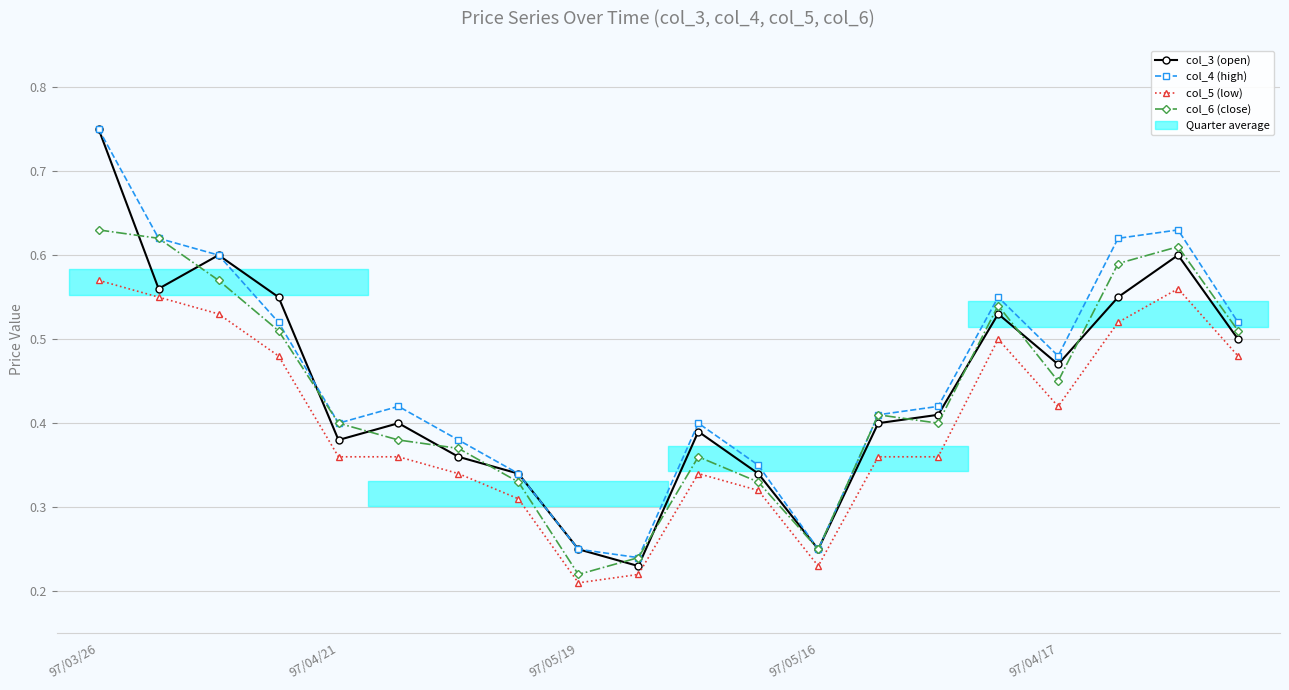

What is the spread (max minus min) of values at 15?

0.1